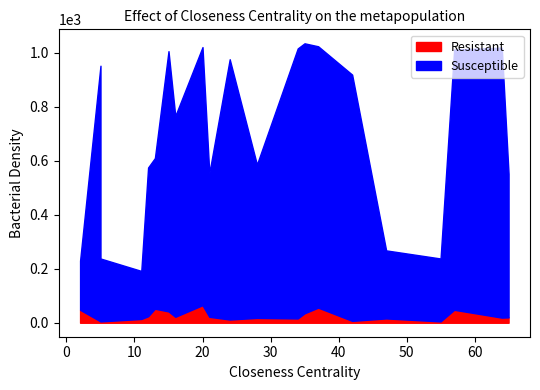

True or false: Resistant has more than 2 points higher than both neighbors.

True